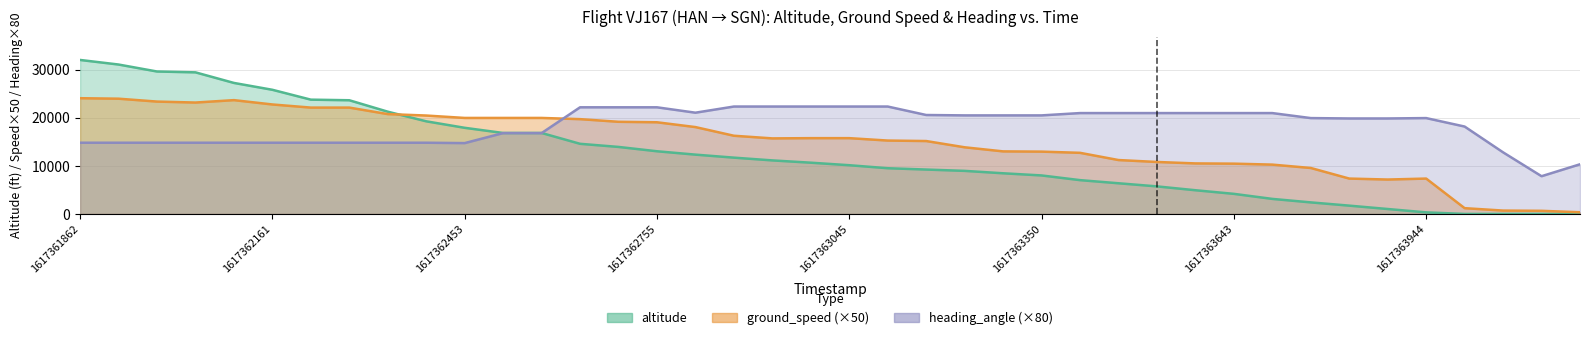

Which series has the largest range (max minus min)?

altitude